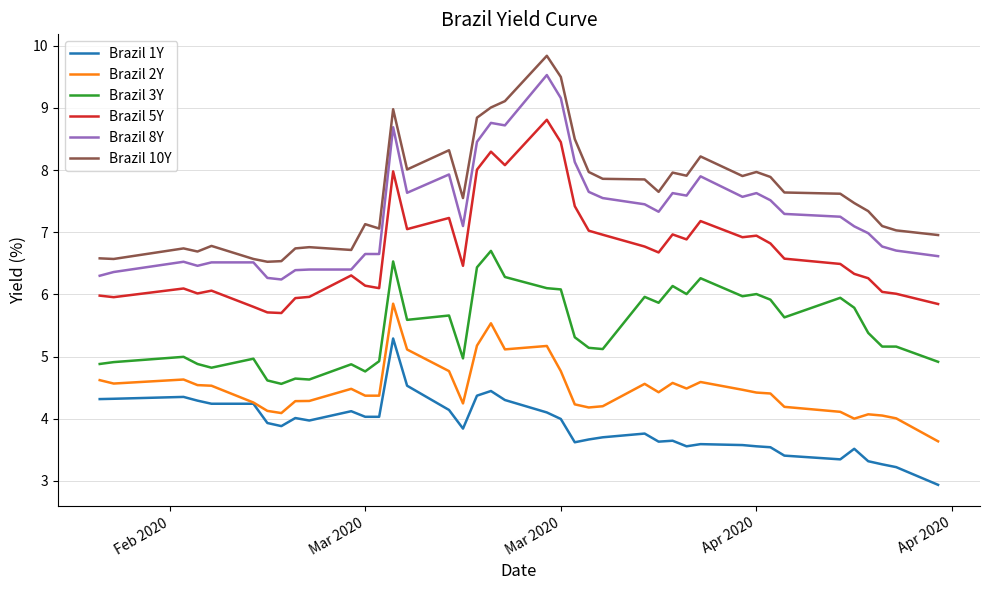

True or false: Brazil 3Y and Brazil 1Y cross at least once.

False